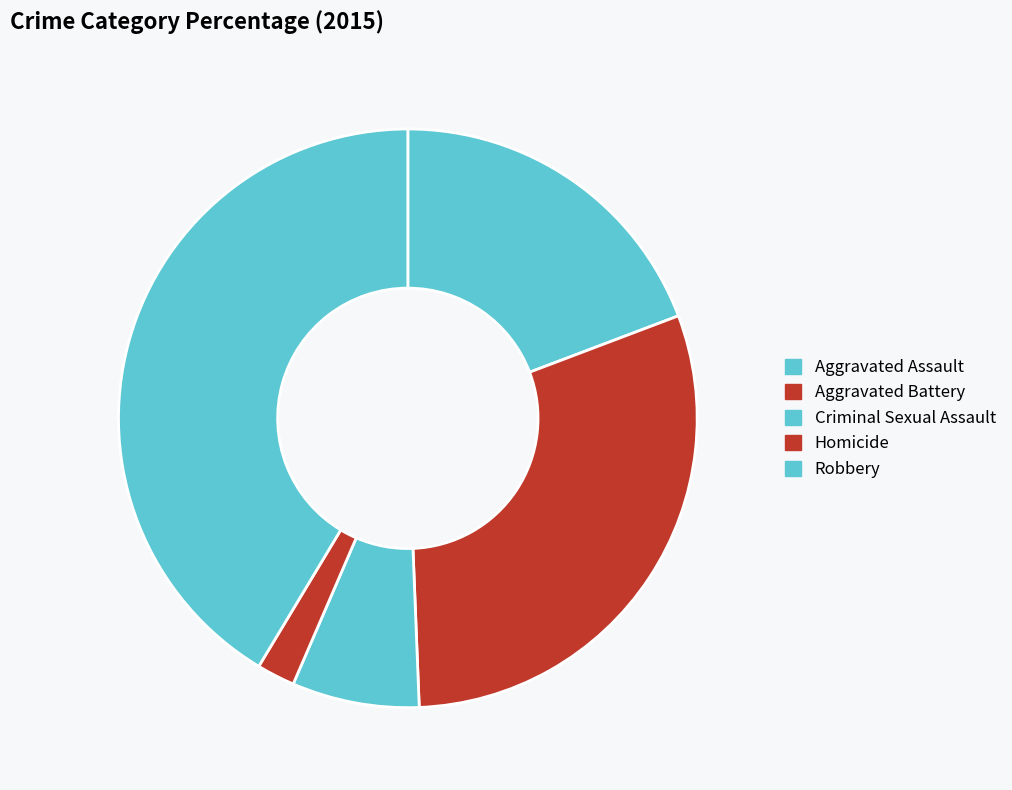

To the nearest percent, what percentage of the pie is Aggravated Assault?

19%